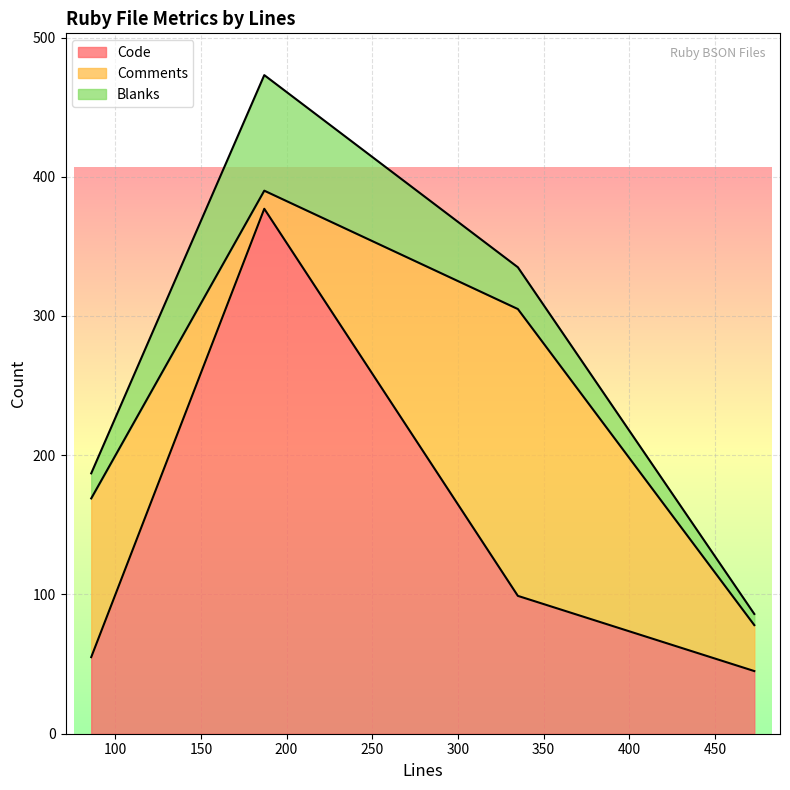

The value of Blanks at 473 is 8. True or false?

True